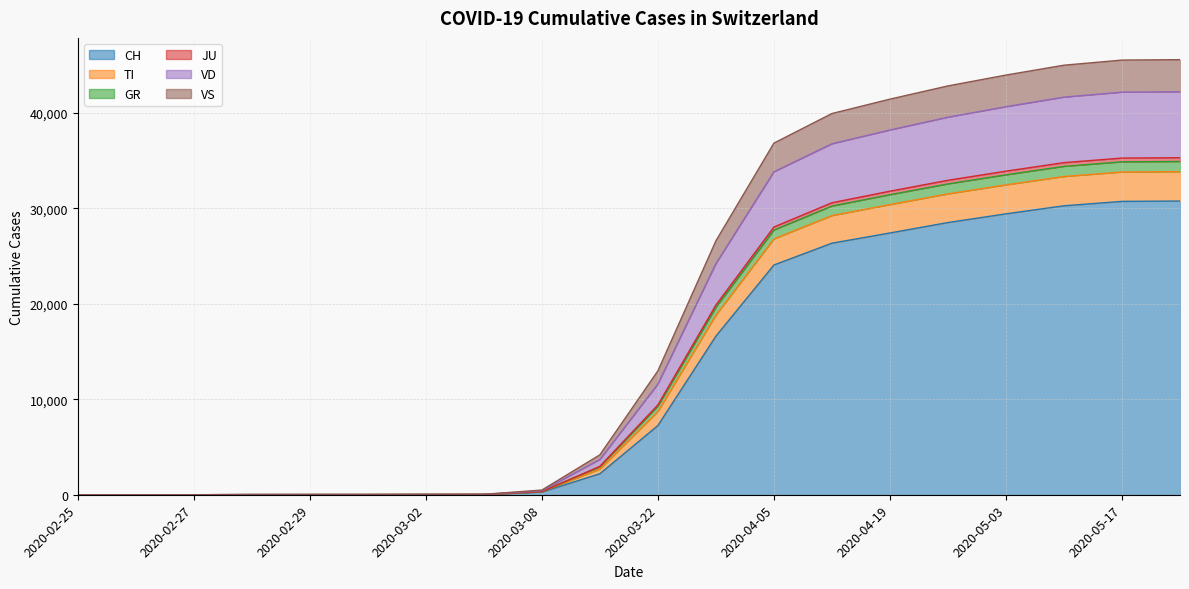

How many categories are shown in the chart?

20